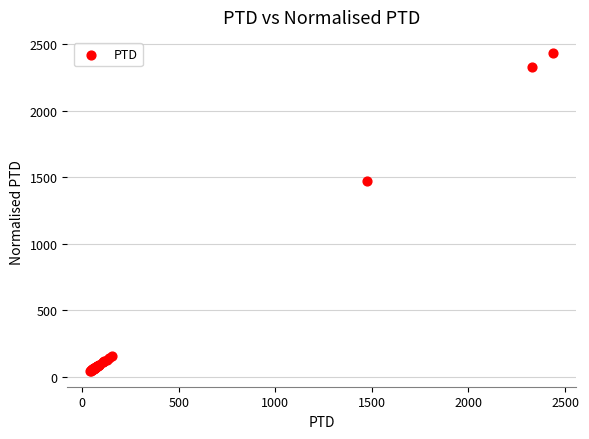

What Y value in the scatter plot is closest to 1240?

1475.2